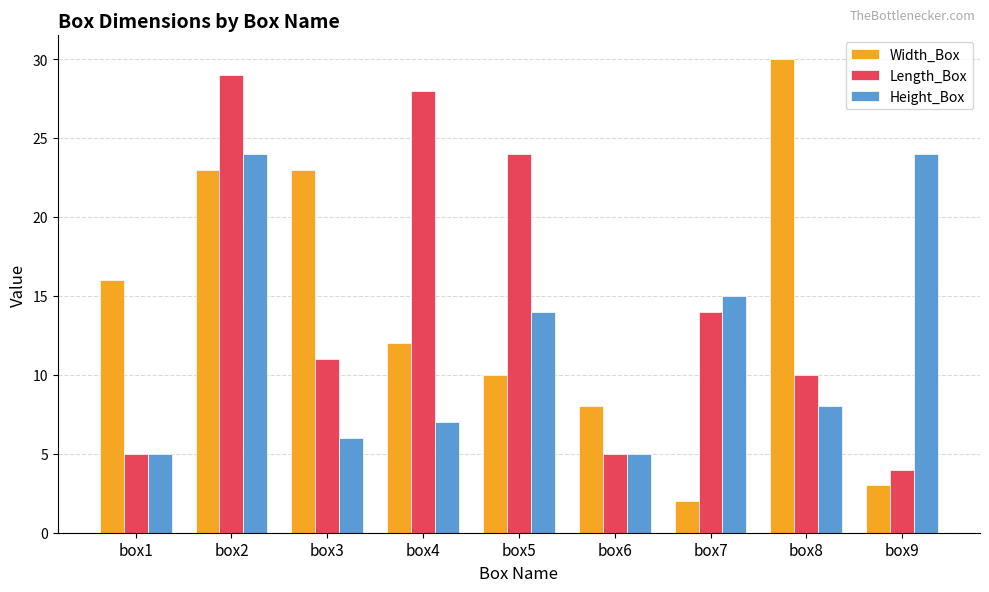

What is the difference between the maximum and minimum values in the Length_Box series?

25